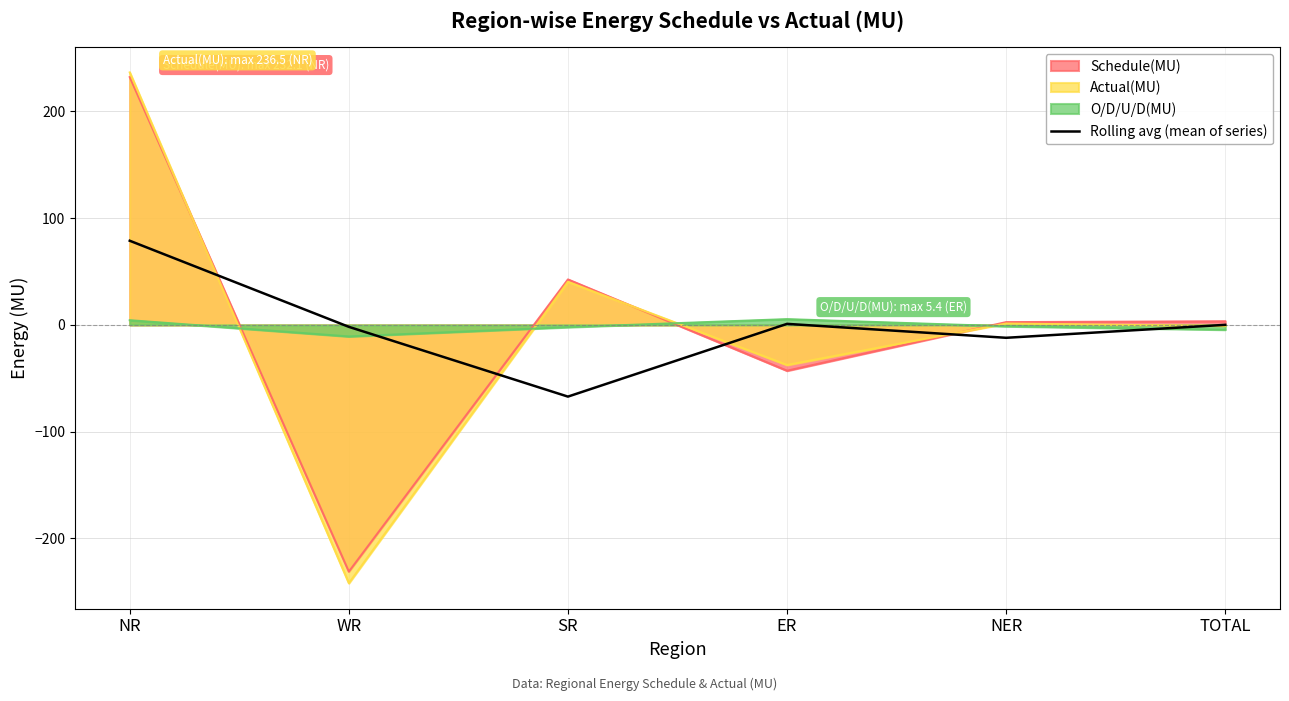

True or false: Actual(MU) has a value of 40.4 at SR.

True